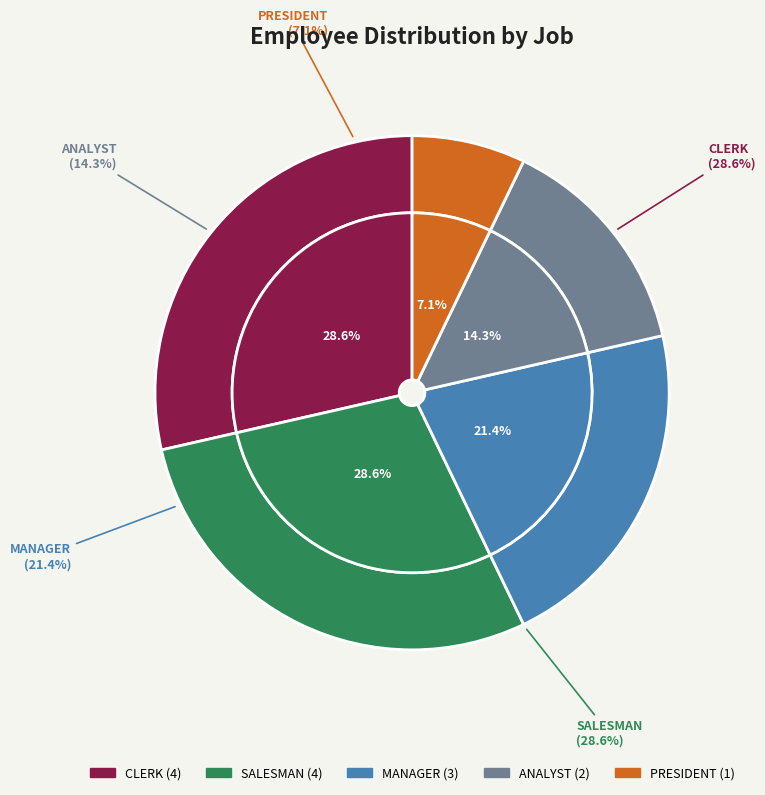

How many segments does this pie chart have?

5